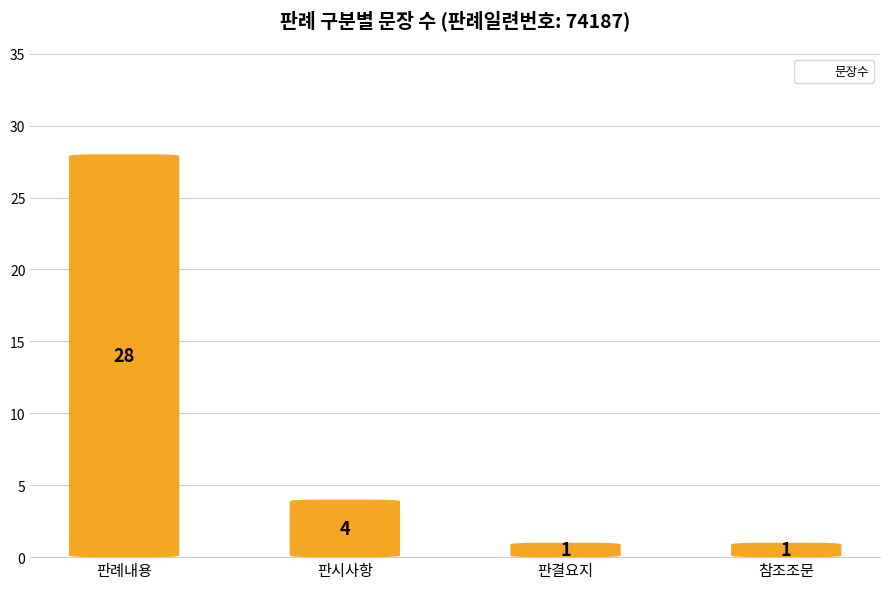

The chart shows a value of 2 at 판결요지. True or false?

False